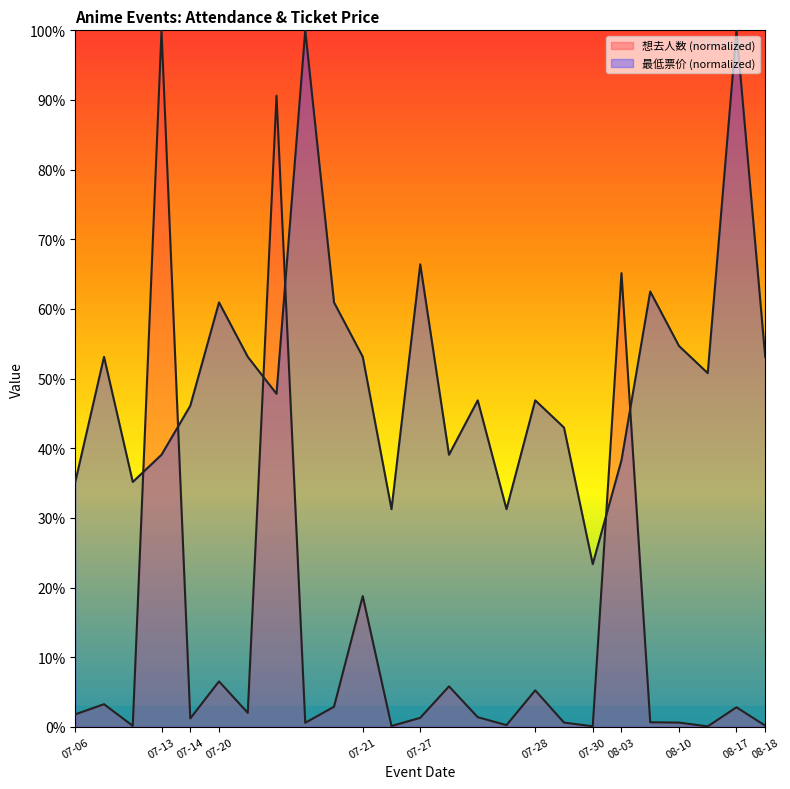

How many lines are shown in the chart?

2